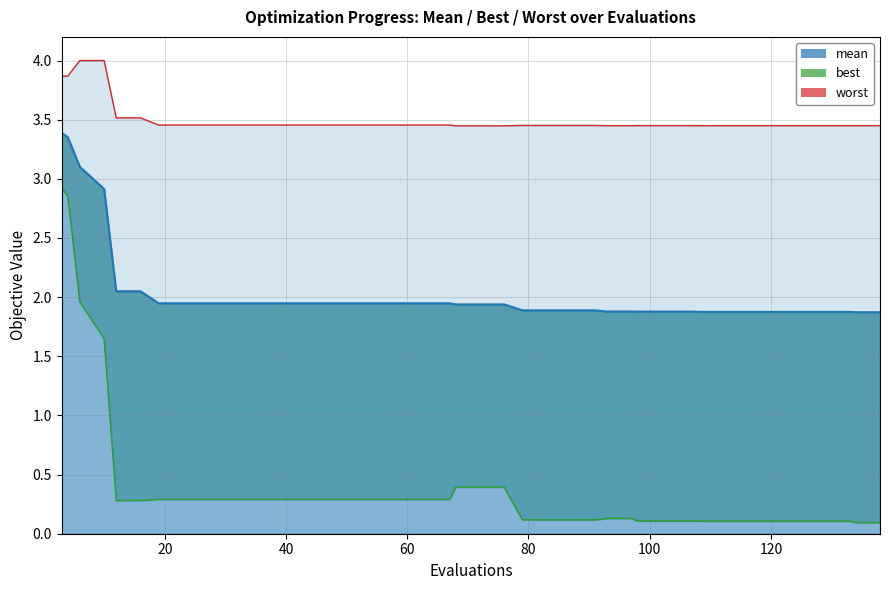

Rank the series by their maximum value, from highest to lowest.

worst, mean, best